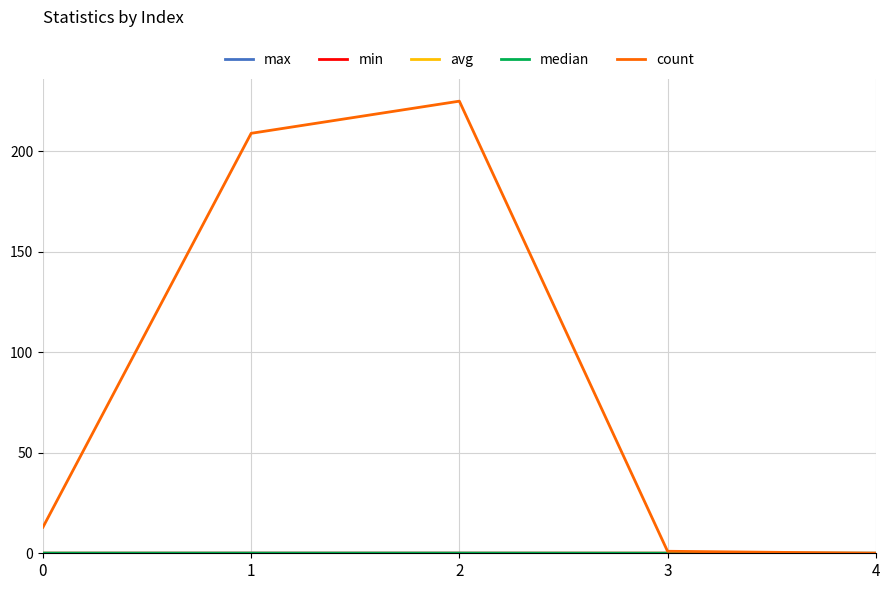

Does the chart have visible grid lines?

Yes